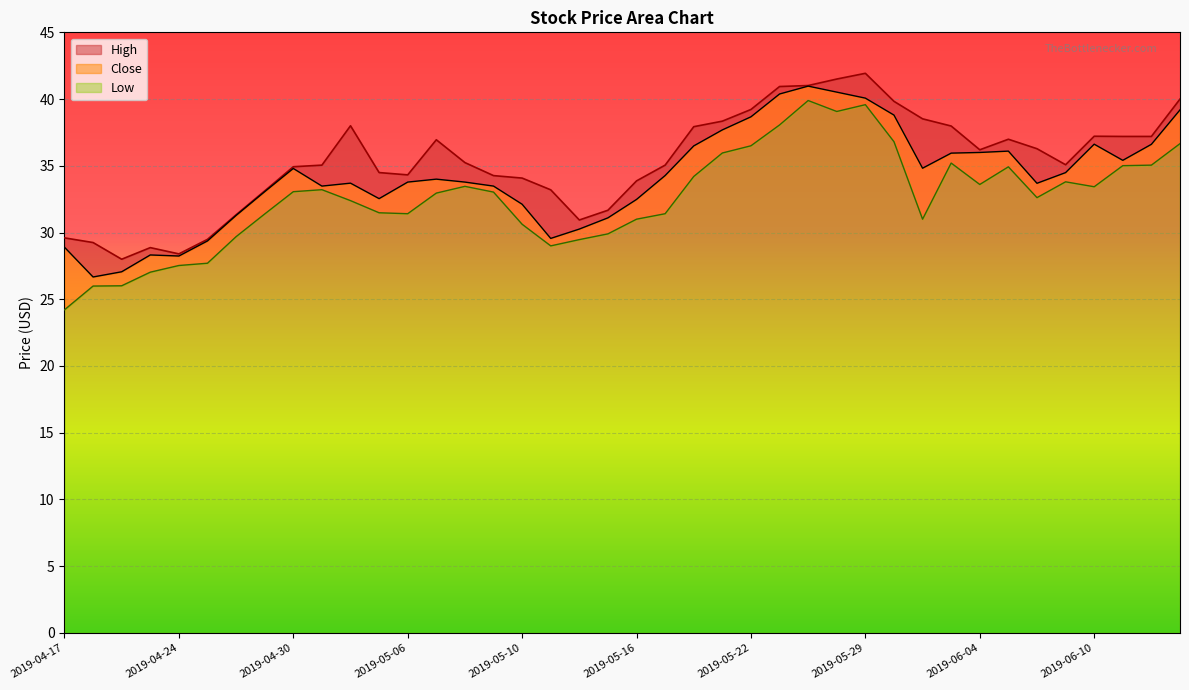

Which series has the largest total across all categories?

High